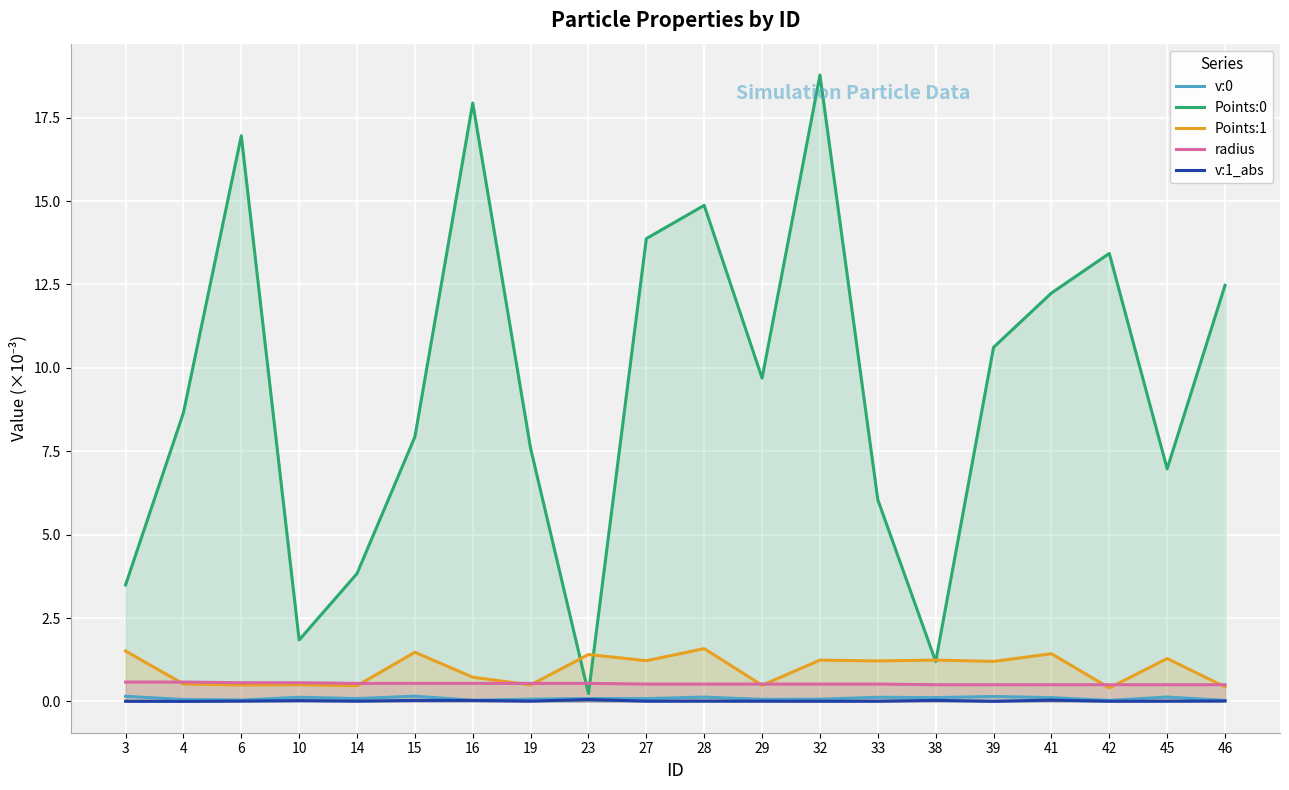

The value of radius at 28 is 0.7. True or false?

False